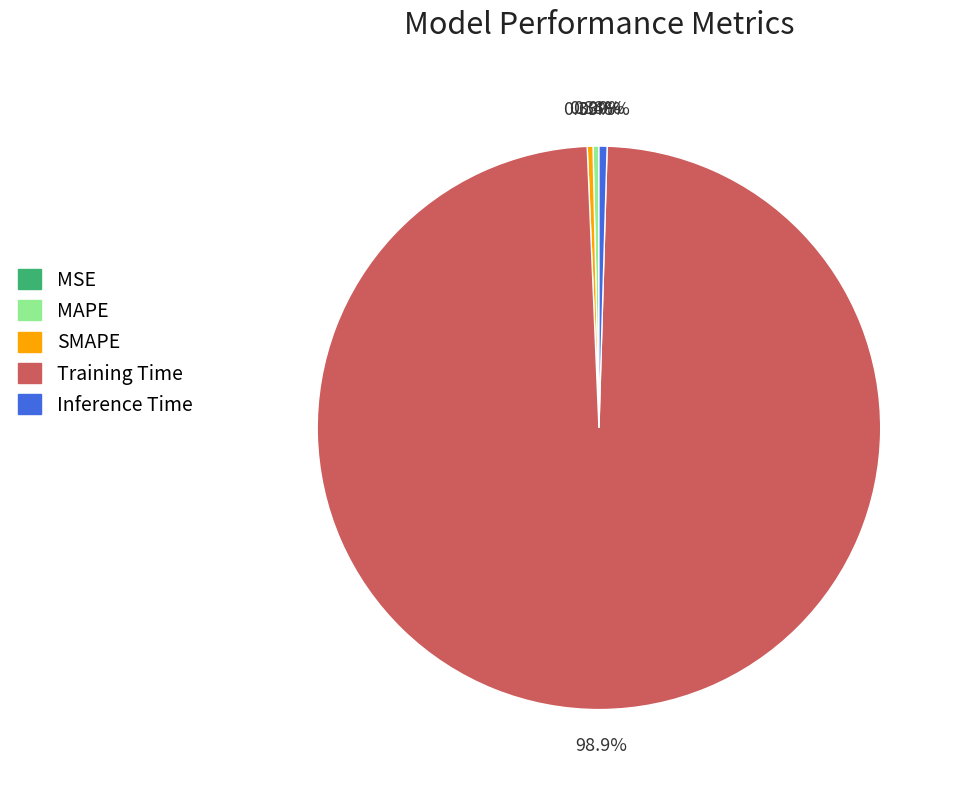

To the nearest percent, what is the average slice percentage?

20%